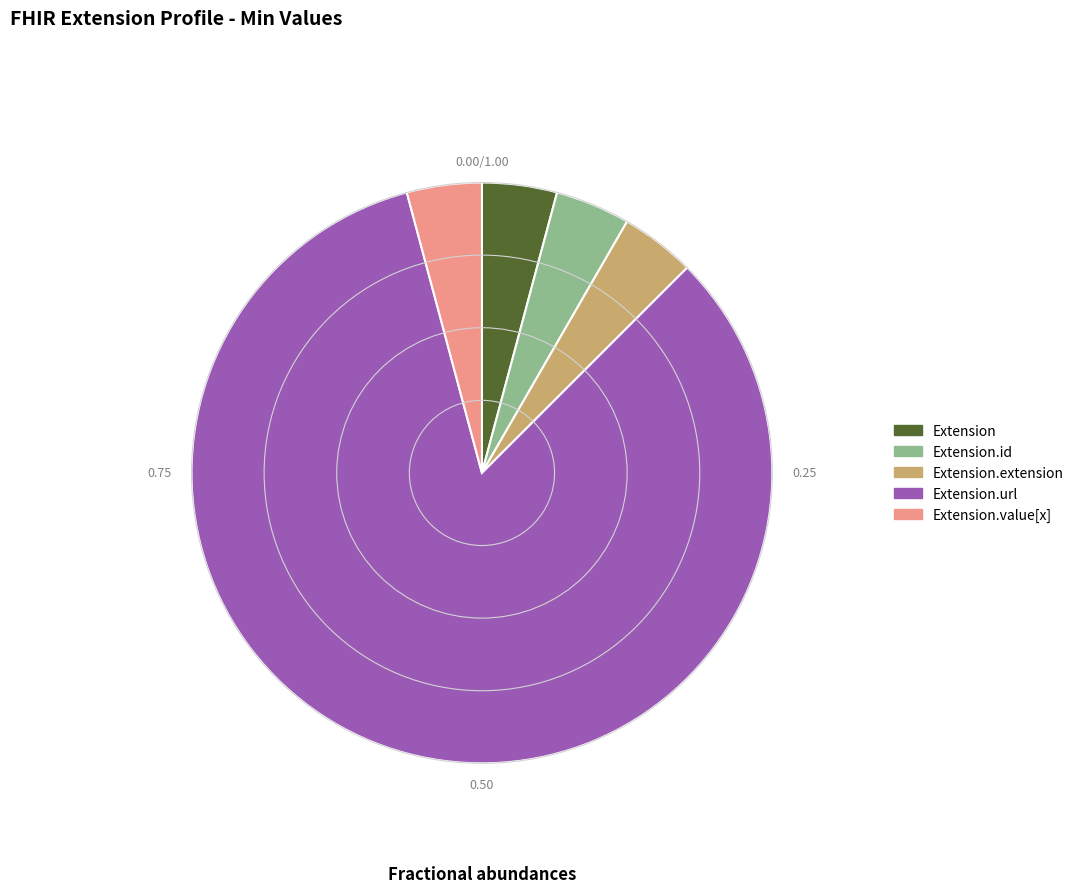

Is there any slice that represents more than half of the pie?

Yes